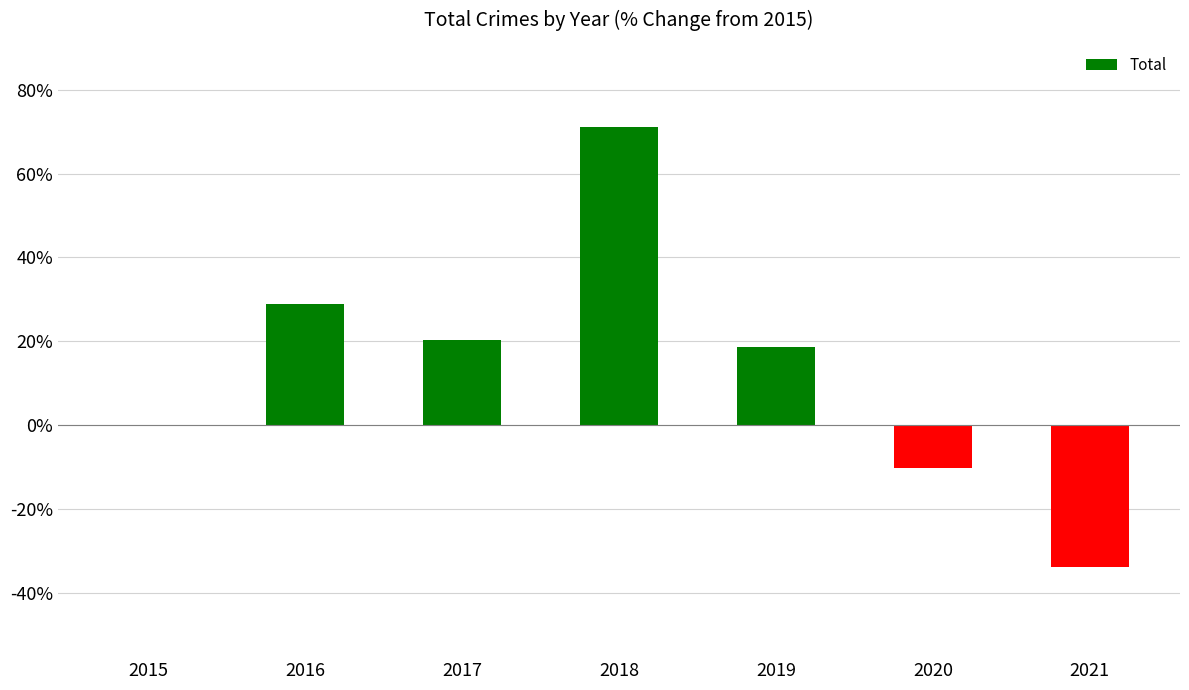

What is the sum of the values at 2015 and 2021?

-33.9